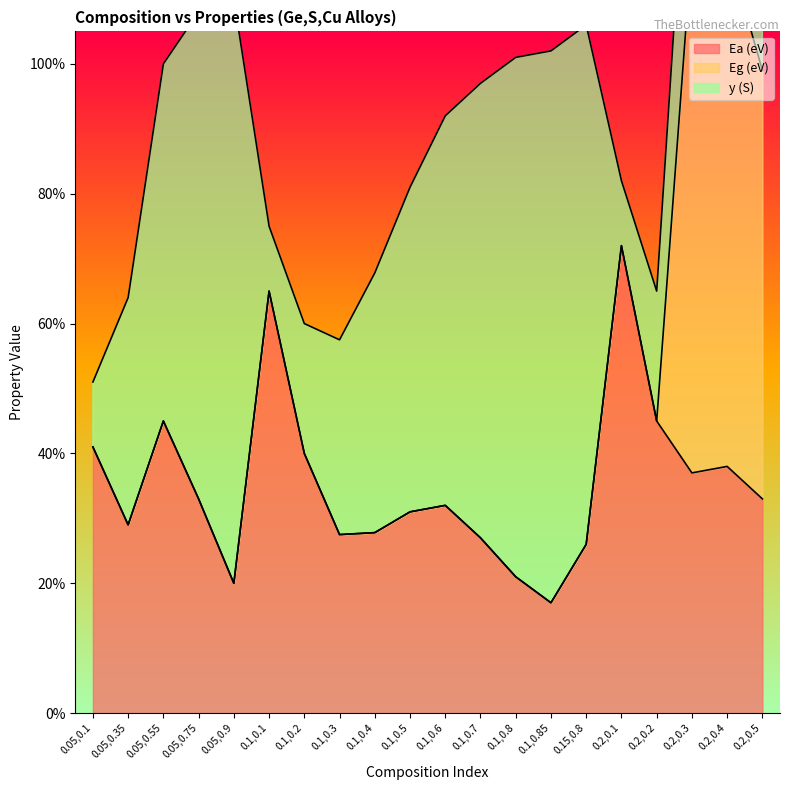

In y (S), how many points are higher than both neighbors (excluding endpoints)?

2